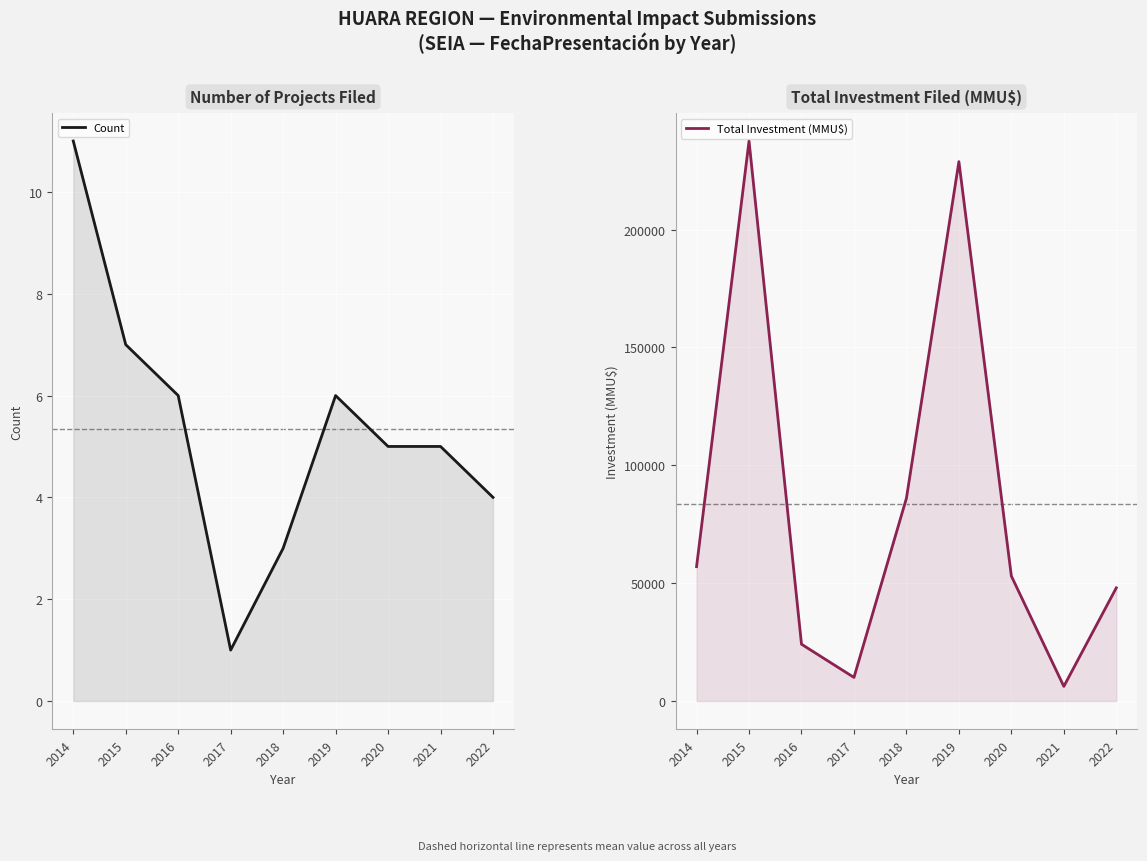

What is the value of the Total Investment (MMU$) point at the 8th from the left?

6201